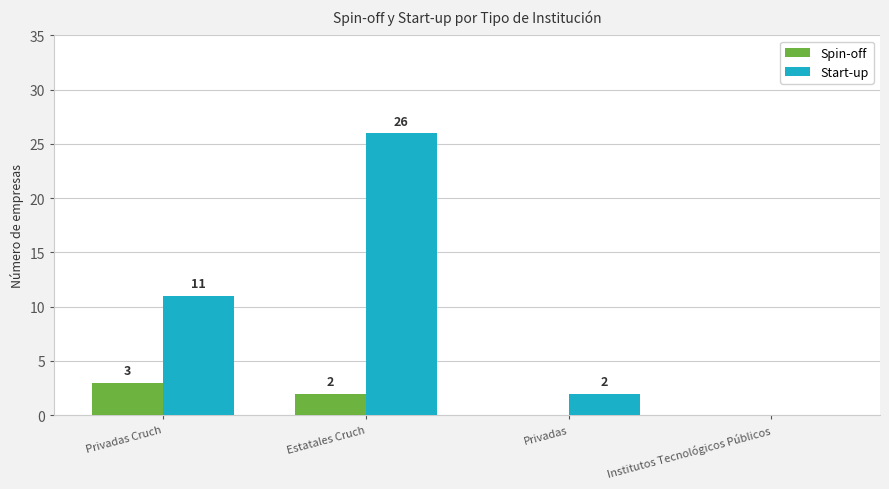

Is it true that Start-up equals 4 at Privadas Cruch?

False